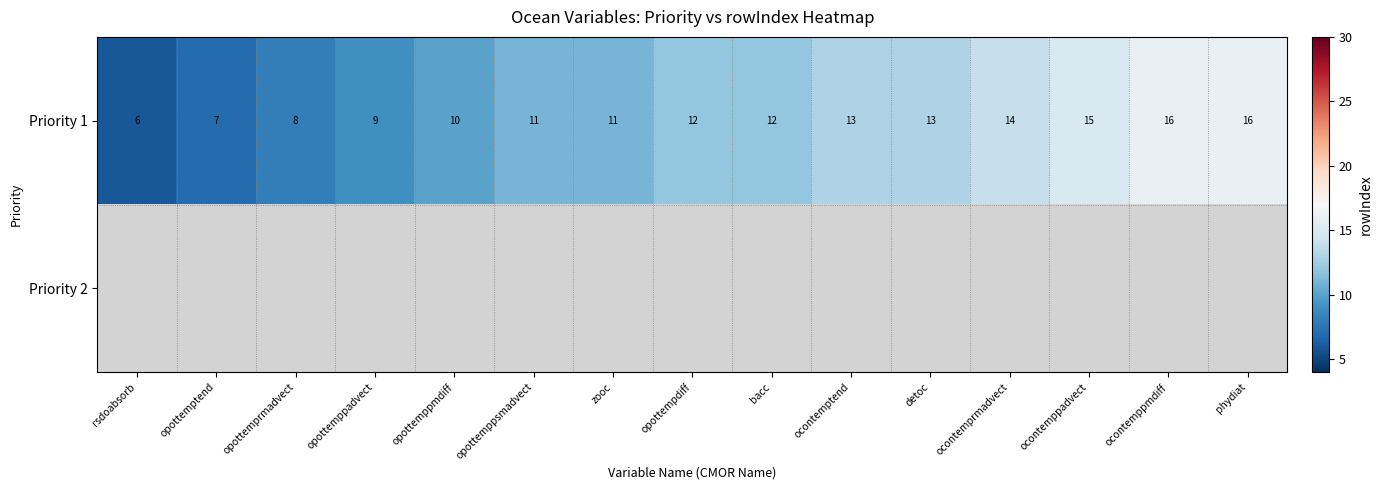

Count the number of categories in the chart.

15